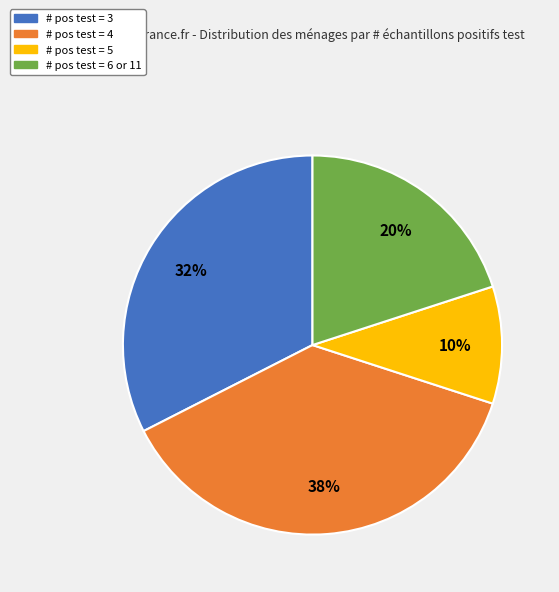

Does any single category account for the majority?

No